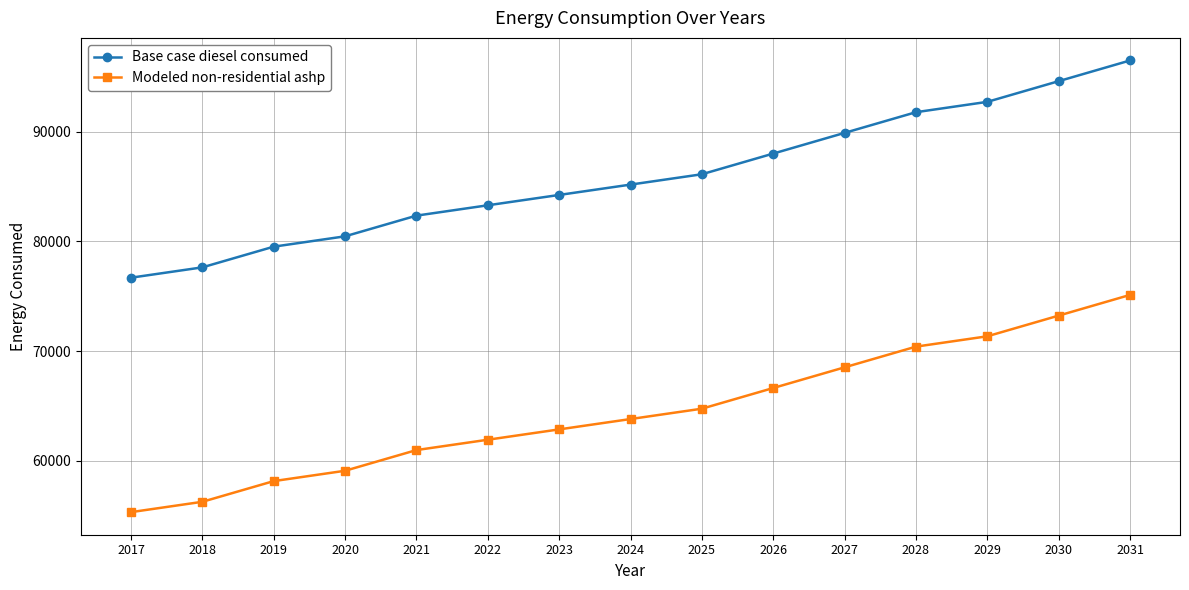

At how many categories does at least one series exceed 56594?

15